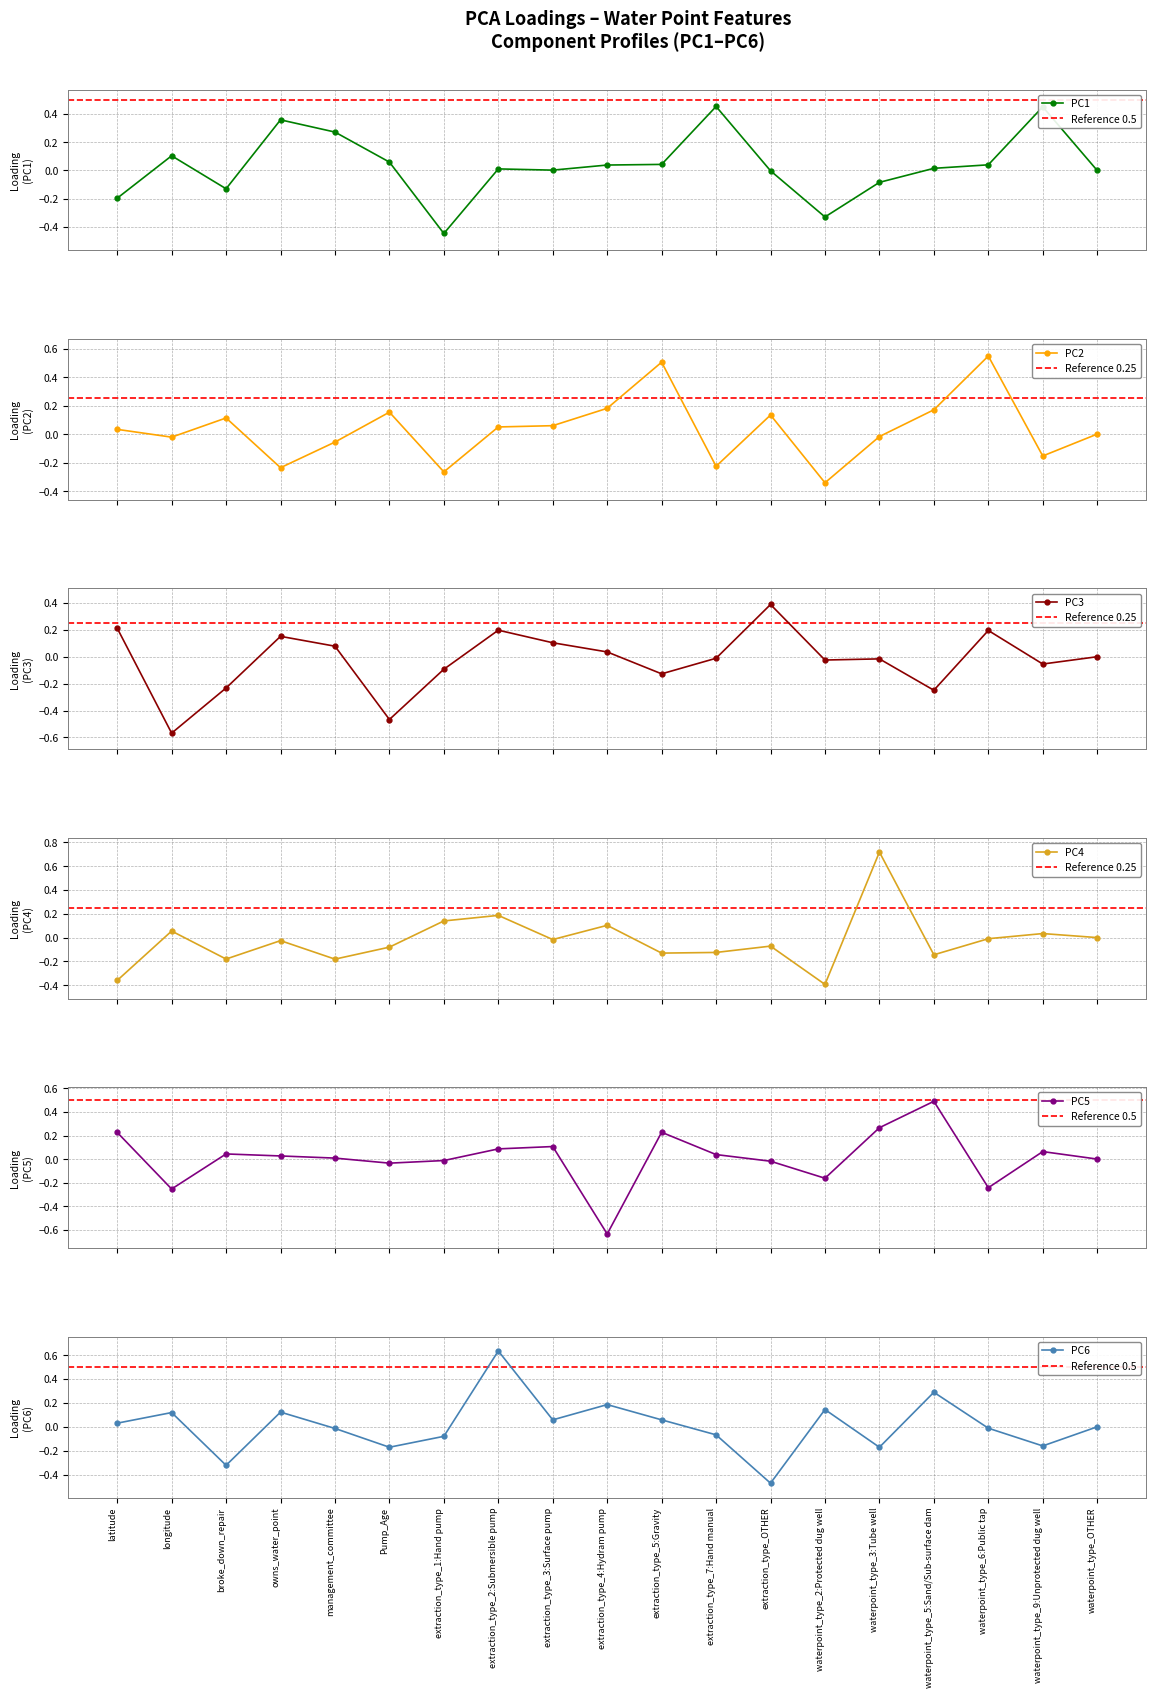

How many data points does each series have?

19